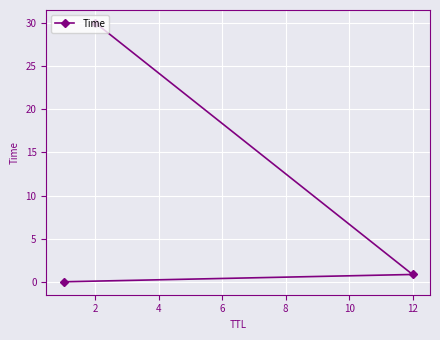

Reading right to left, list all the values displayed in this chart.

30.0	0.8	0.0